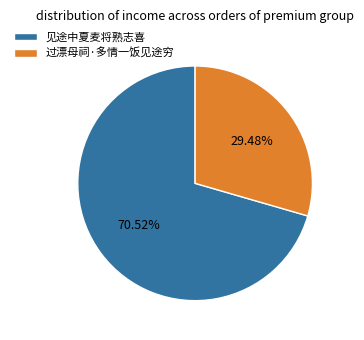

To the nearest percent, what is the combined percentage of 见途中夏麦将熟志喜 and 过漂母祠·多情一饭见途穷?

100%